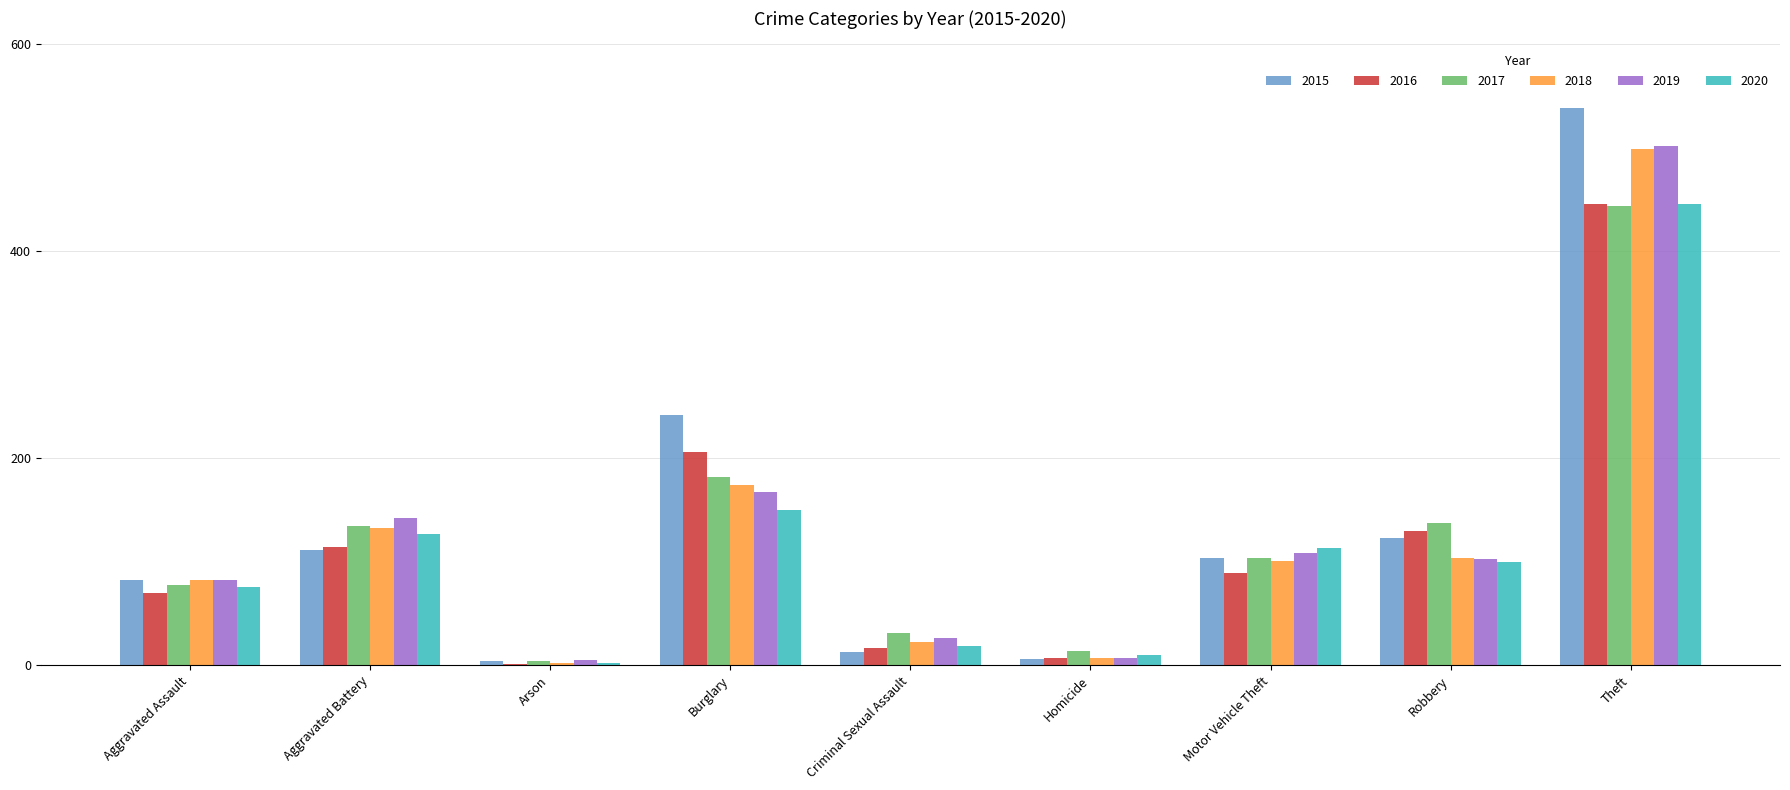

Is the value of 2020 at Robbery greater than the value of 2018 at Homicide?

Yes